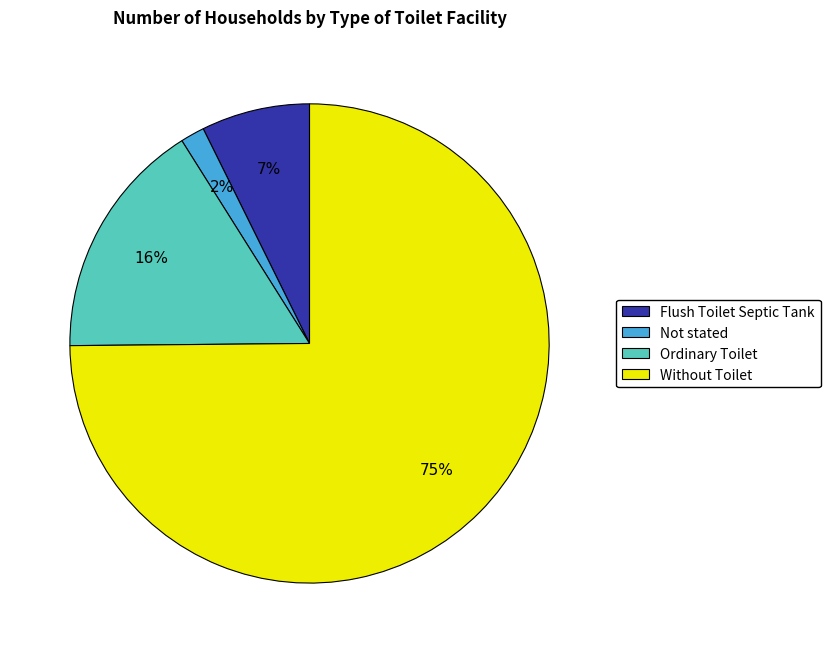

Which has a higher value, Ordinary Toilet or Flush Toilet Septic Tank?

Ordinary Toilet